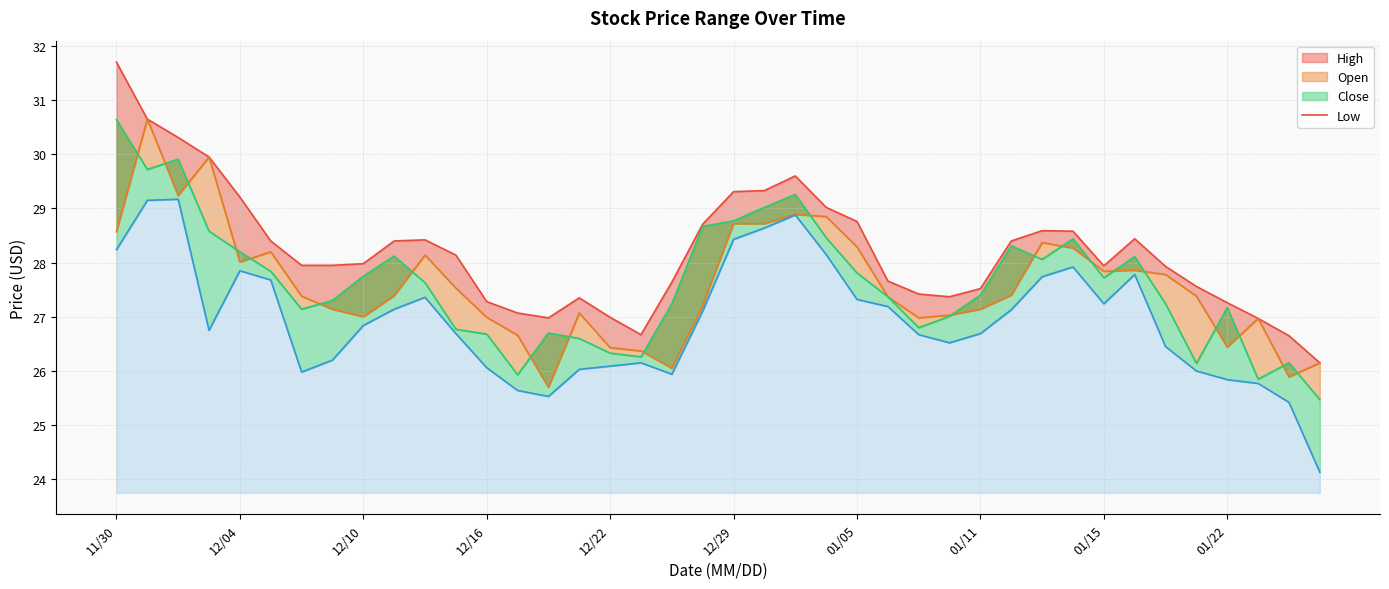

Reading left to right, list all the values displayed in this chart.

High line: 31.7	30.6	30.3	29.9	29.2	28.4	27.9	27.9	28.0	28.4	28.4	28.1	27.3	27.1	27.0	27.4	27.0	26.7	27.6	28.7	29.3	29.3	29.6	29.0	28.8	27.7	27.4	27.4	27.5	28.4	28.6	28.6	27.9	28.4	27.9	27.6	27.3	27.0	26.6	26.1
Open line: 28.6	30.6	29.2	29.9	28.0	28.2	27.4	27.1	27.0	27.4	28.1	27.5	27.0	26.7	25.7	27.1	26.4	26.4	26.1	27.2	28.7	28.7	28.9	28.9	28.3	27.4	27.0	27.0	27.1	27.4	28.4	28.3	27.8	27.9	27.8	27.4	26.4	27.0	25.9	26.1
Close line: 30.6	29.7	29.9	28.6	28.2	27.8	27.1	27.3	27.8	28.1	27.6	26.8	26.7	25.9	26.7	26.6	26.3	26.3	27.2	28.7	28.8	29.0	29.3	28.5	27.8	27.4	26.8	27.0	27.4	28.3	28.1	28.4	27.7	28.1	27.2	26.1	27.2	25.9	26.1	25.5
Low: 28.2	29.1	29.2	26.8	27.9	27.7	26.0	26.2	26.8	27.1	27.4	26.7	26.1	25.6	25.5	26.0	26.1	26.1	25.9	27.1	28.4	28.6	28.9	28.1	27.3	27.2	26.7	26.5	26.7	27.1	27.7	27.9	27.2	27.8	26.4	26.0	25.8	25.8	25.4	24.1